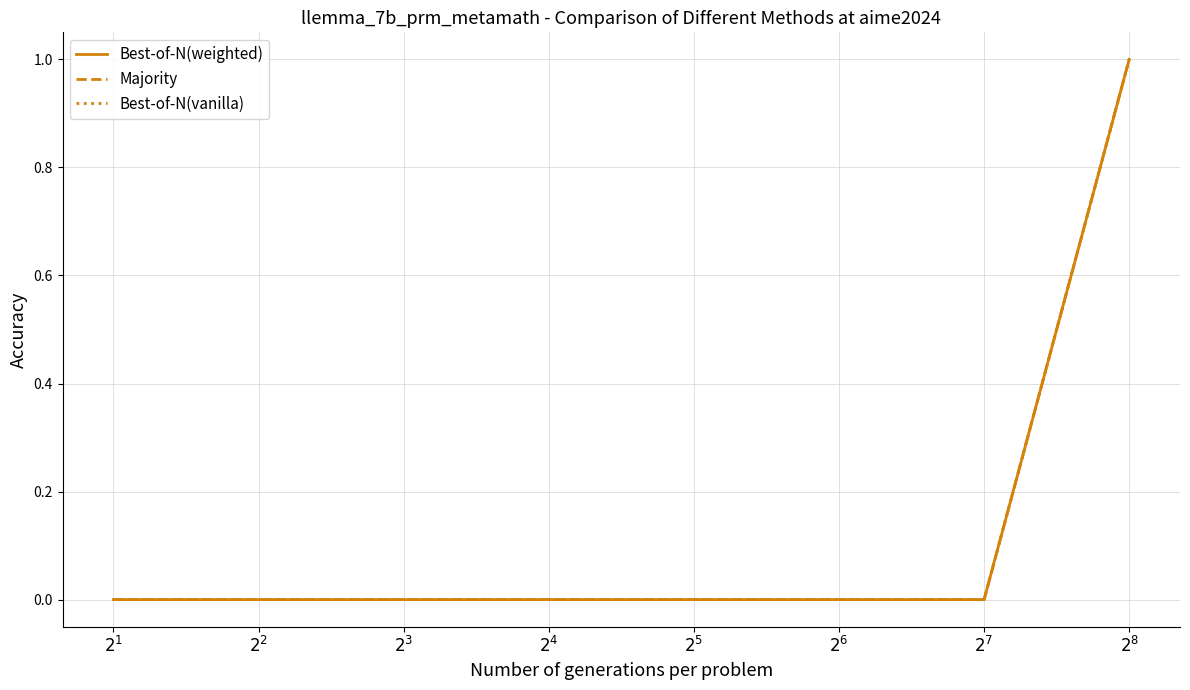

What position from the right is $2^{8}$?

1